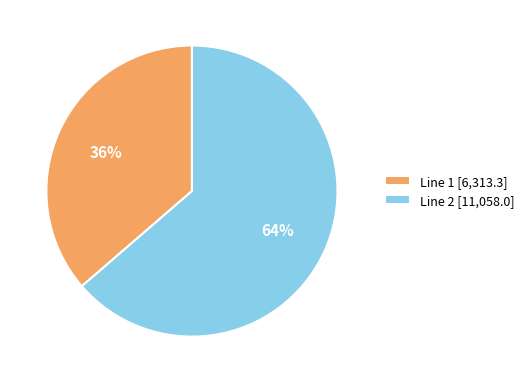

Do Line 1 [6,313.3] and Line 2 [11,058.0] together represent more than half of the pie?

Yes